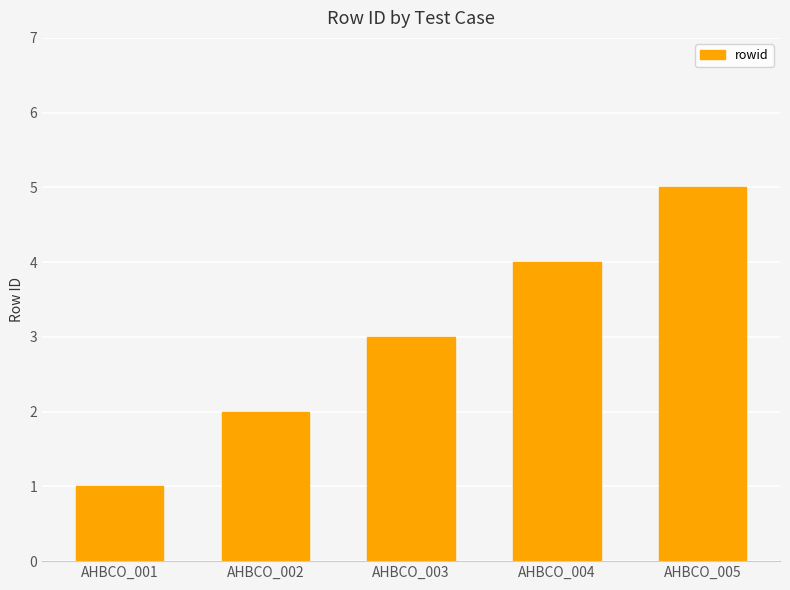

Count the values in the range 2 to 4.

3